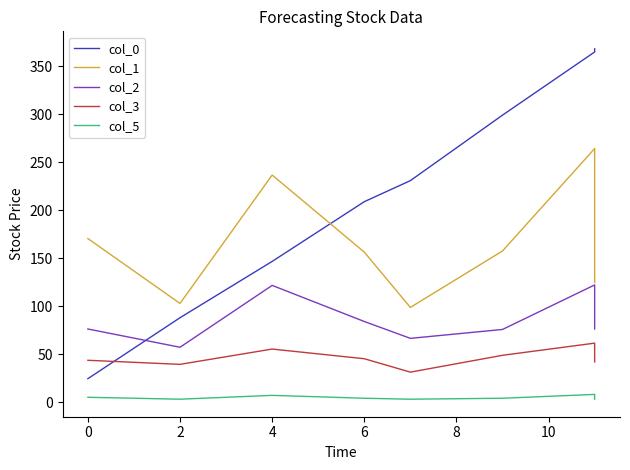

Which series has the widest spread of values?

col_0